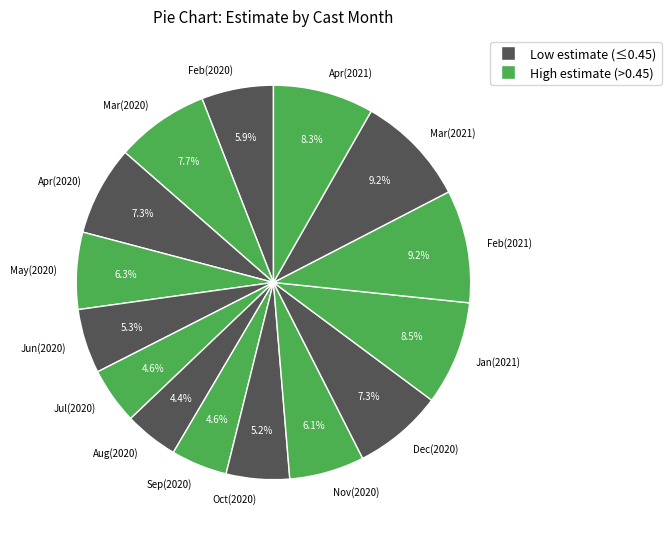

Combined, what portion of the pie is May(2020) and Jan(2021)?

14.8%